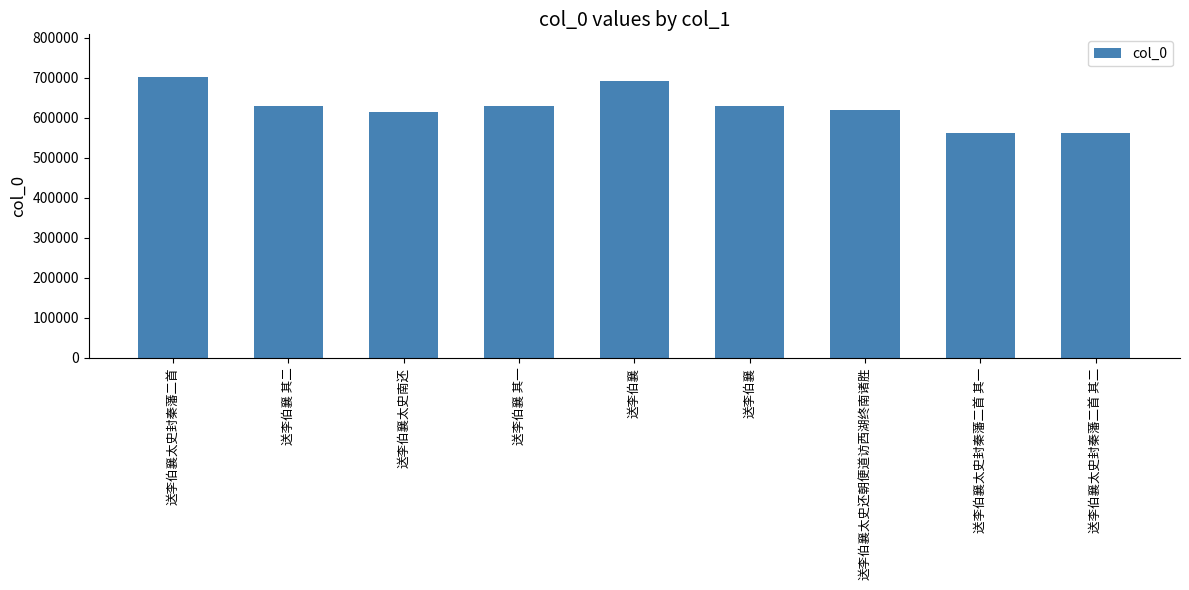

List the labels in order of value, largest first.

送李伯襄太史封秦藩二首, 送李伯襄, 送李伯襄, 送李伯襄 其二, 送李伯襄 其一, 送李伯襄太史还朝便道访西湖终南诸胜, 送李伯襄太史南还, 送李伯襄太史封秦藩二首 其二, 送李伯襄太史封秦藩二首 其一